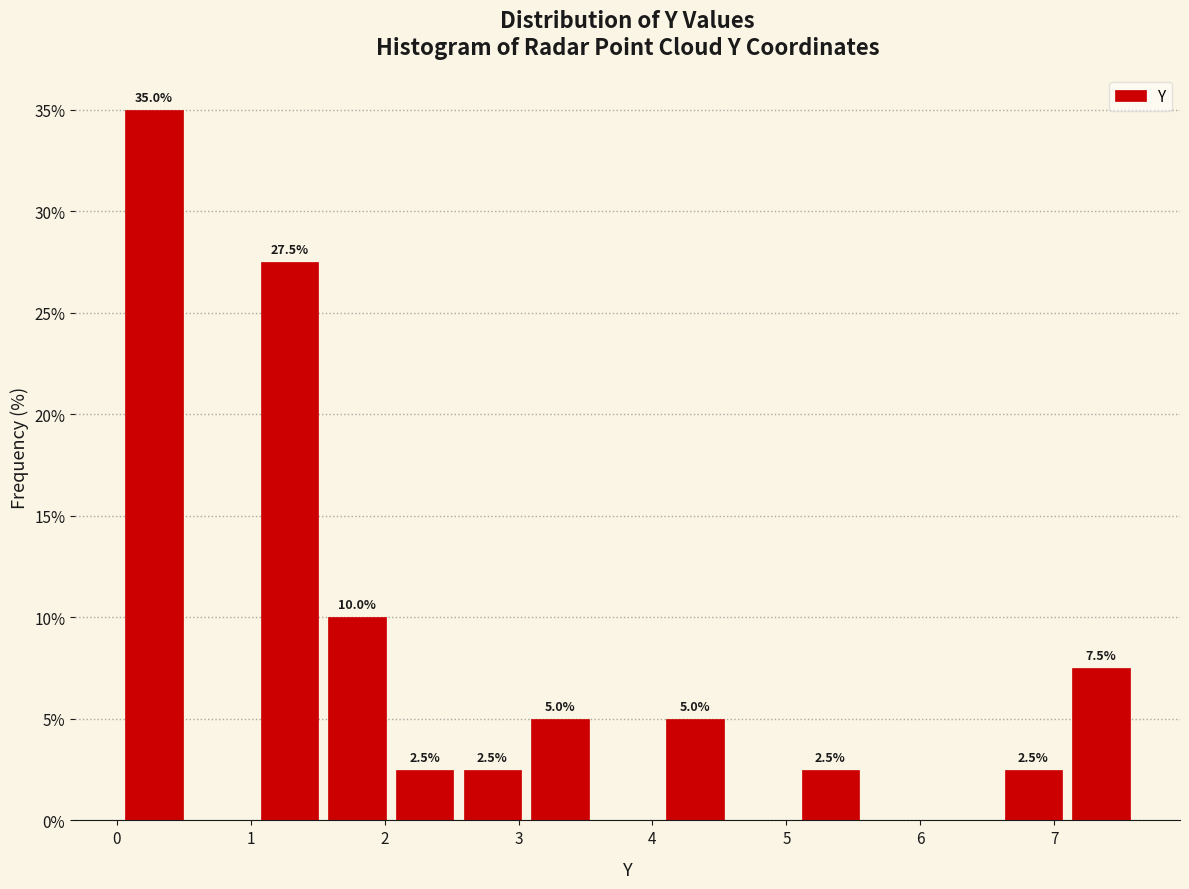

Over which range of the x-axis is the bar tallest?

0.0 to 0.5